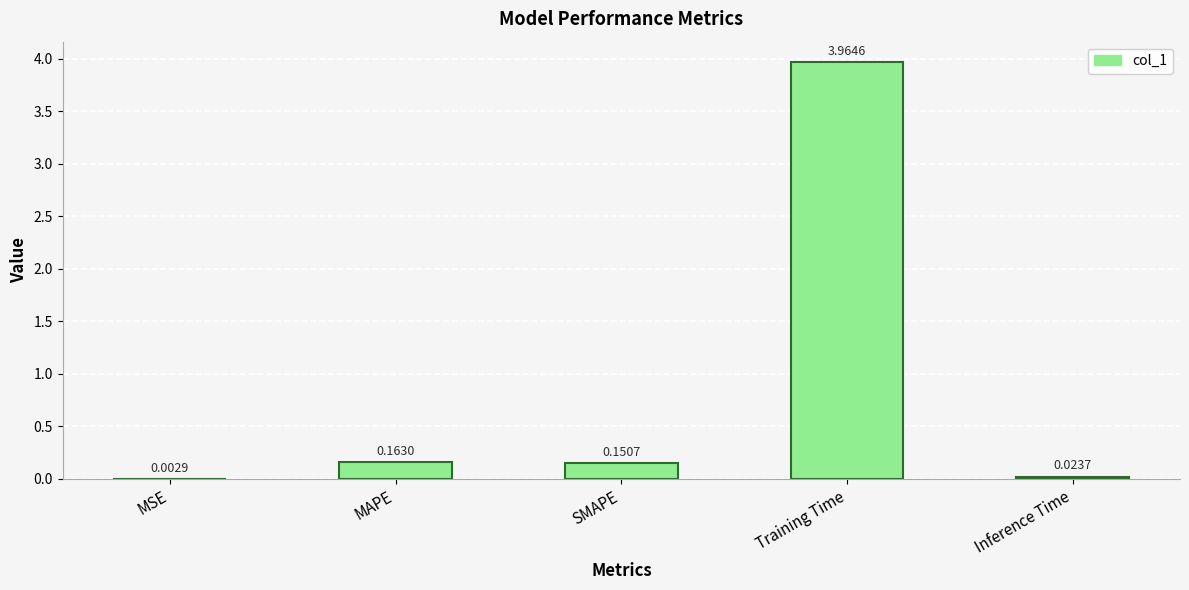

How many distinct data groups are displayed?

1